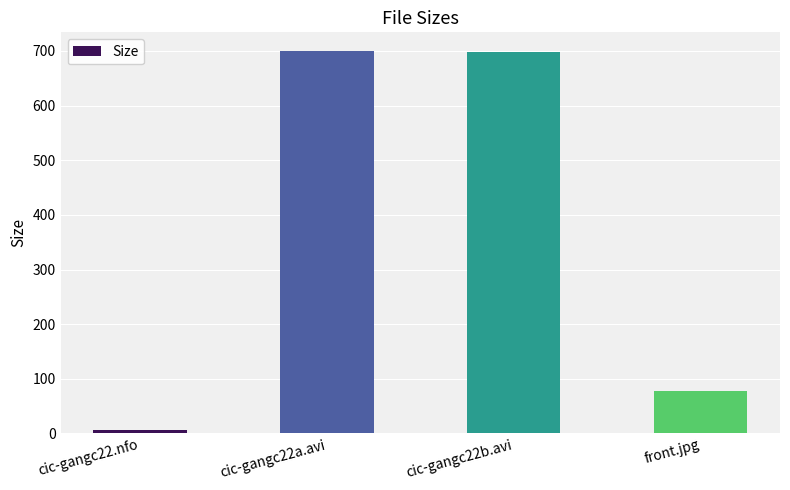

What is the difference between the maximum and second lowest values?

620.9